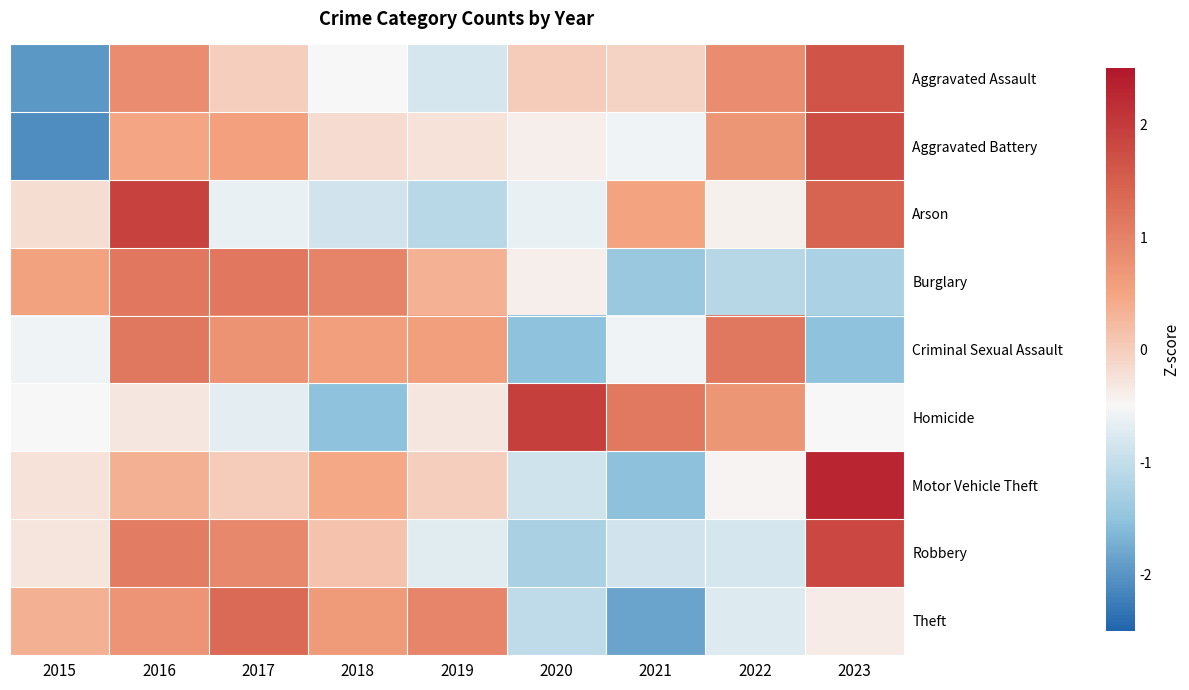

What is the minimum value shown in the chart?

-2.1